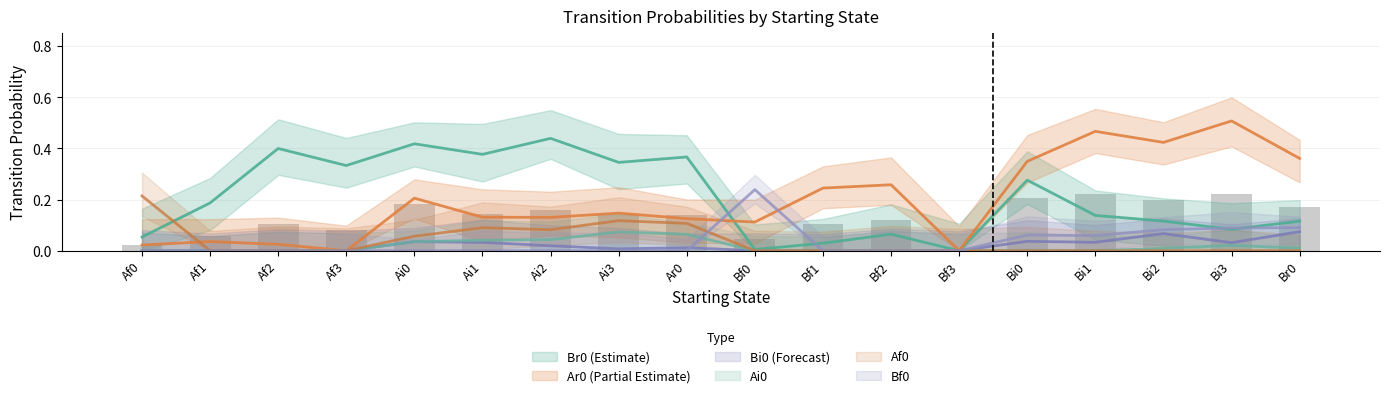

What is the sum of the Af0 values at Ai0 and Af1?

0.1